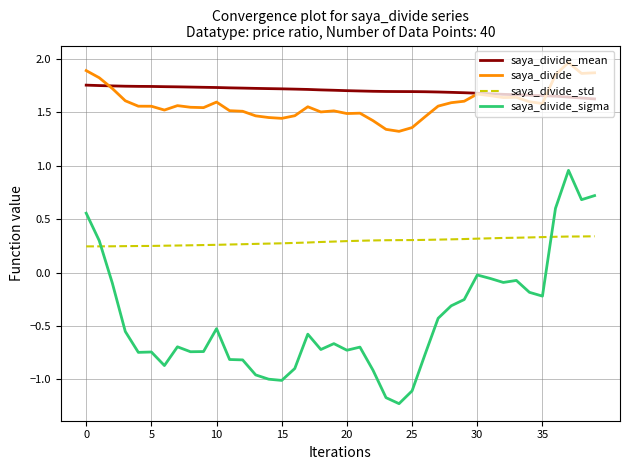

Which series has the widest spread of values?

saya_divide_sigma